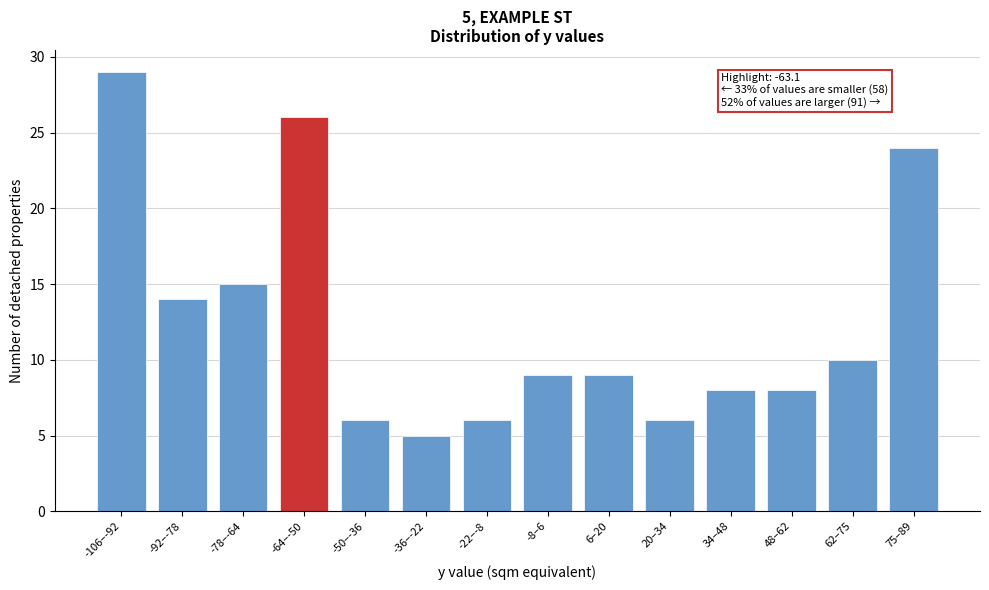

Reading left to right, transcribe all the data shown in this chart.

29	14	15	26	6	5	6	9	9	6	8	8	10	24